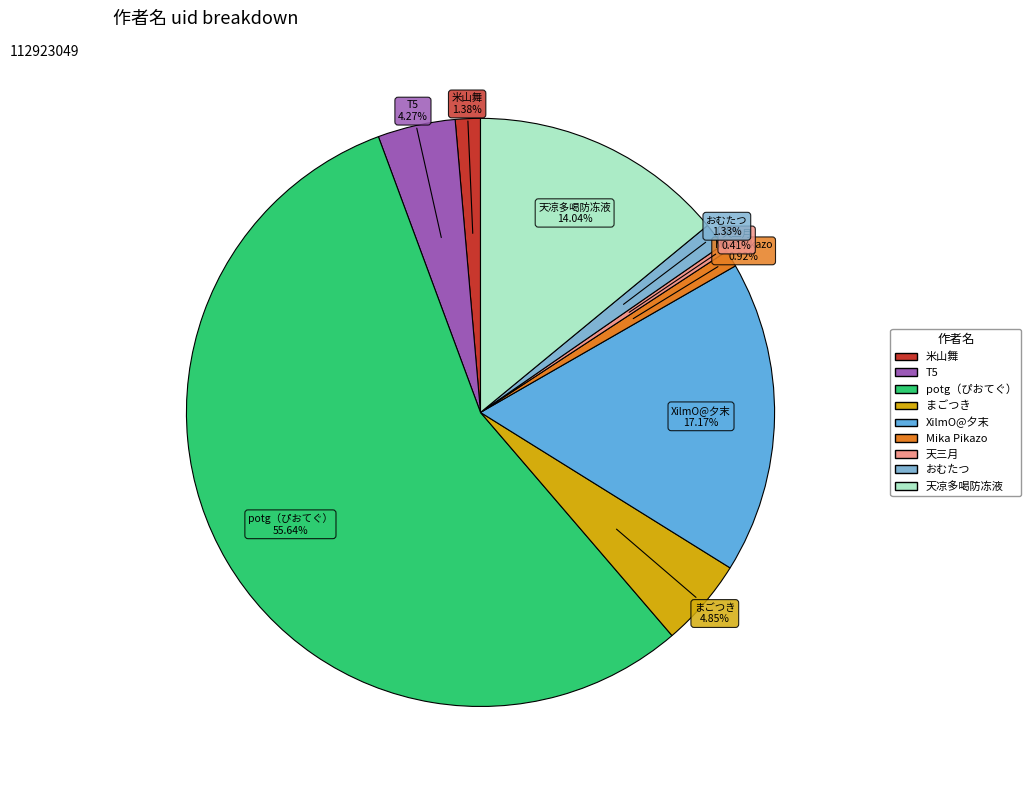

What is the ratio of the value at potg（ぴおてぐ） to the value at T5?

13.0